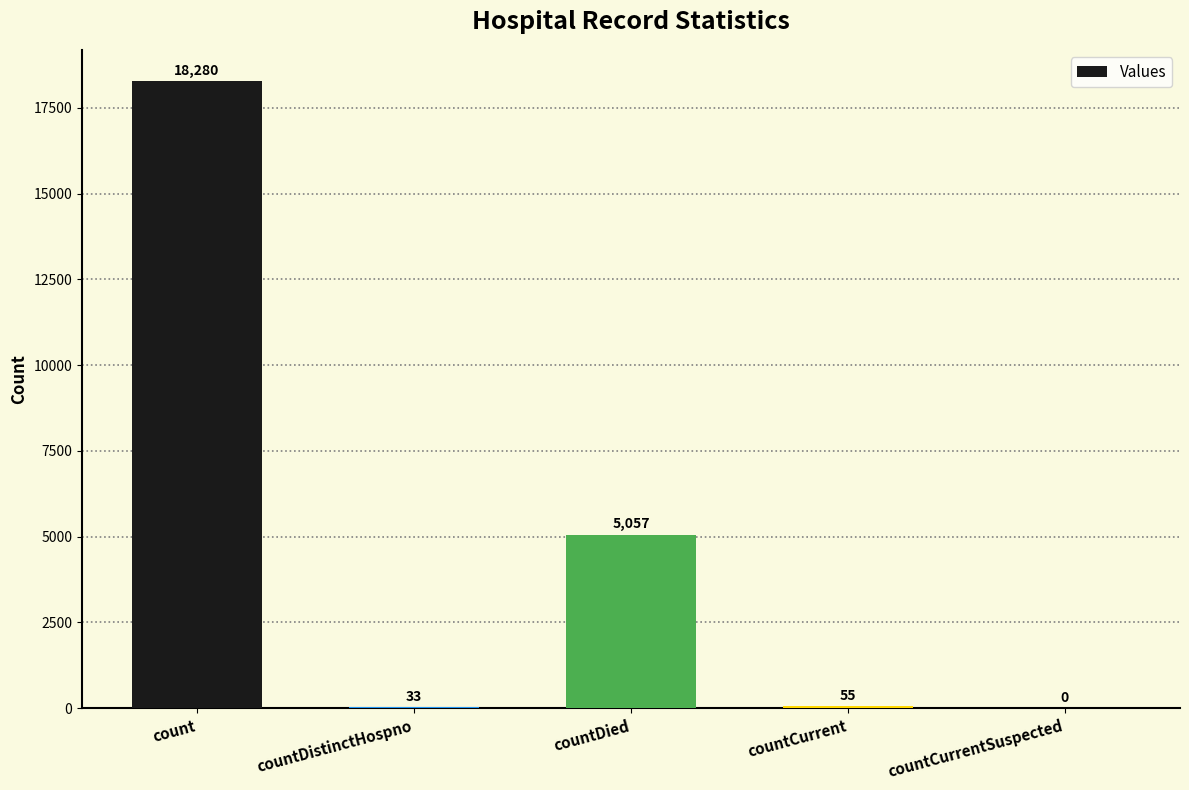

The chart shows a value of -7740 at countCurrentSuspected. True or false?

False